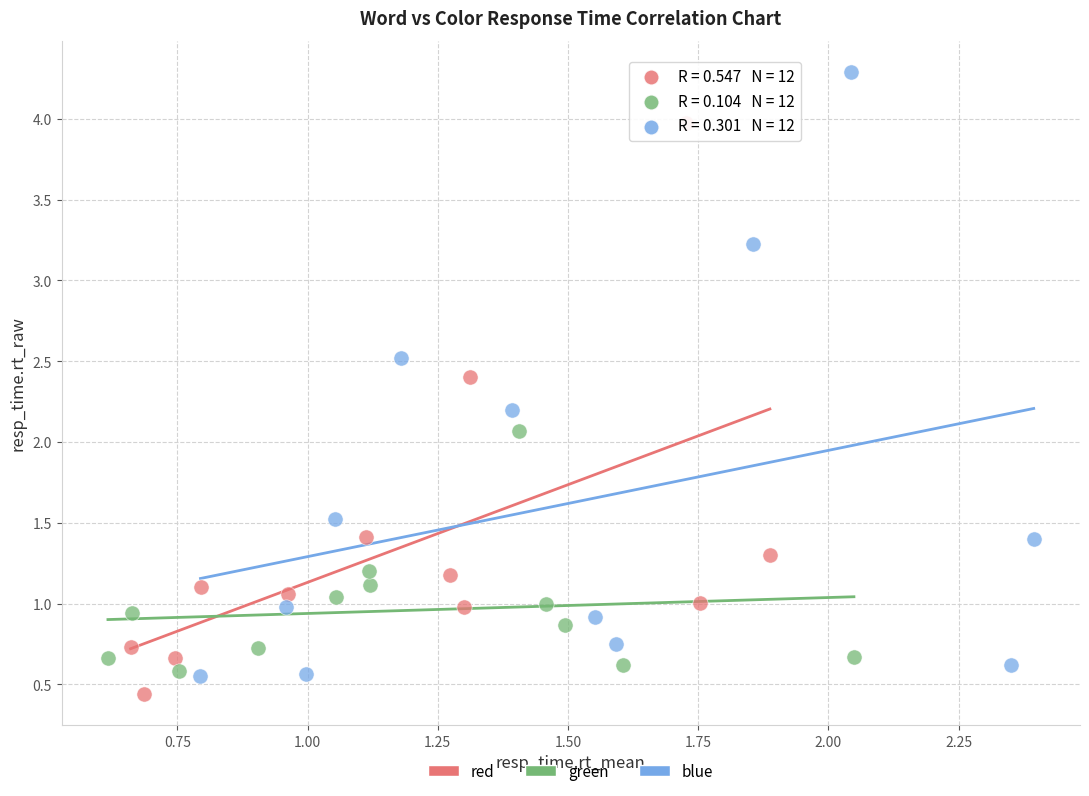

Which series reaches the maximum Y coordinate?

blue